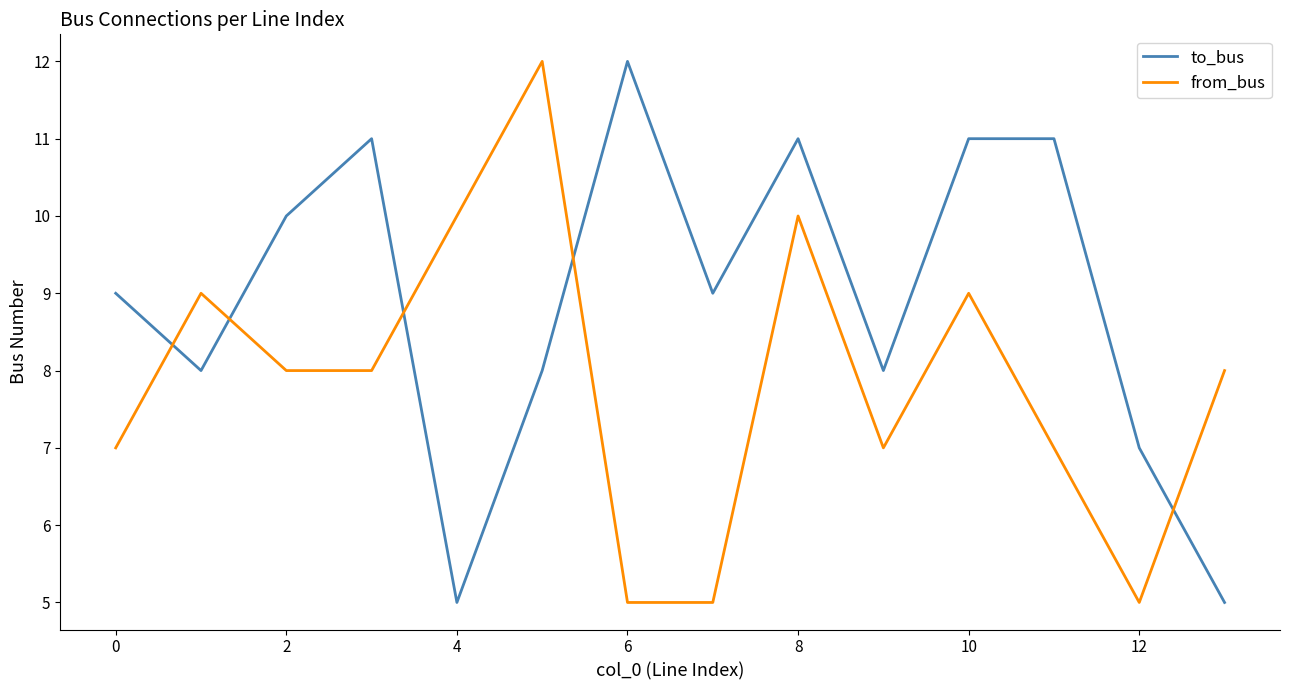

What is the maximum value for from_bus?

12